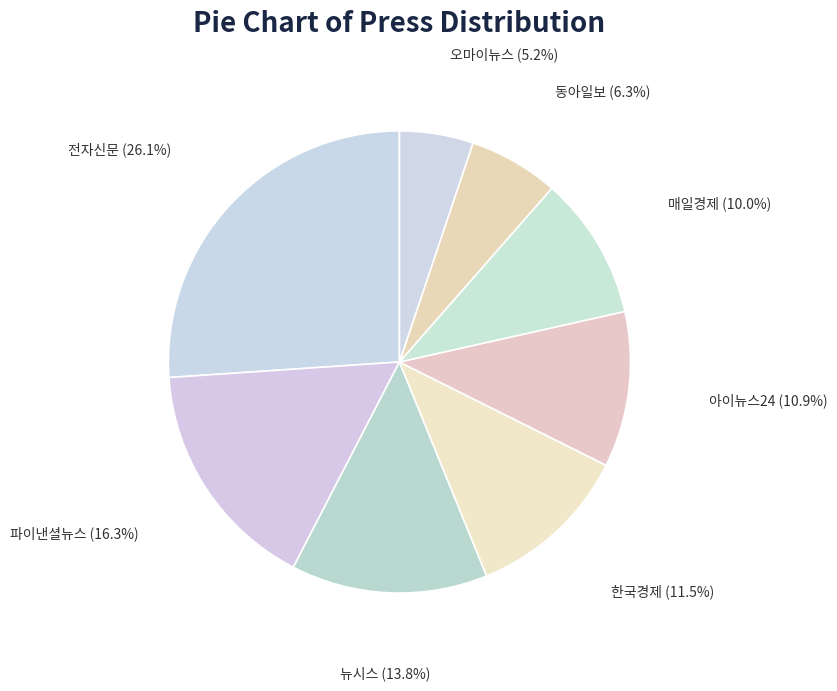

Is the sum of 매일경제 and 오마이뉴스 greater than half?

No